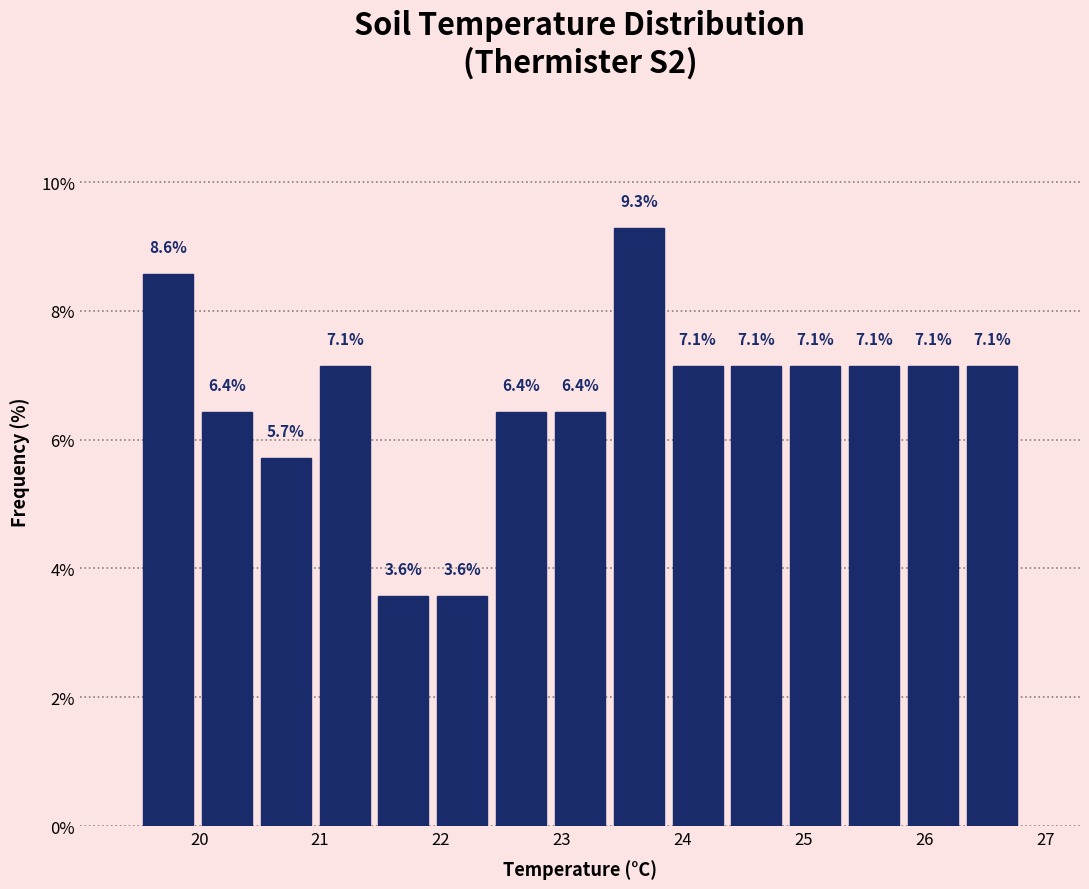

What is the height of the bar covering 23.4 to 23.9 on the x-axis? The bar edges are not printed on the chart, so give them approximately, as read against the axis.

9.3